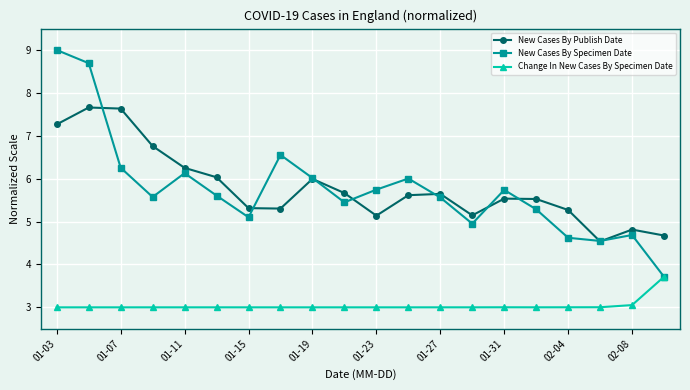

True or false: New Cases By Publish Date has more than 2 points higher than both neighbors.

True